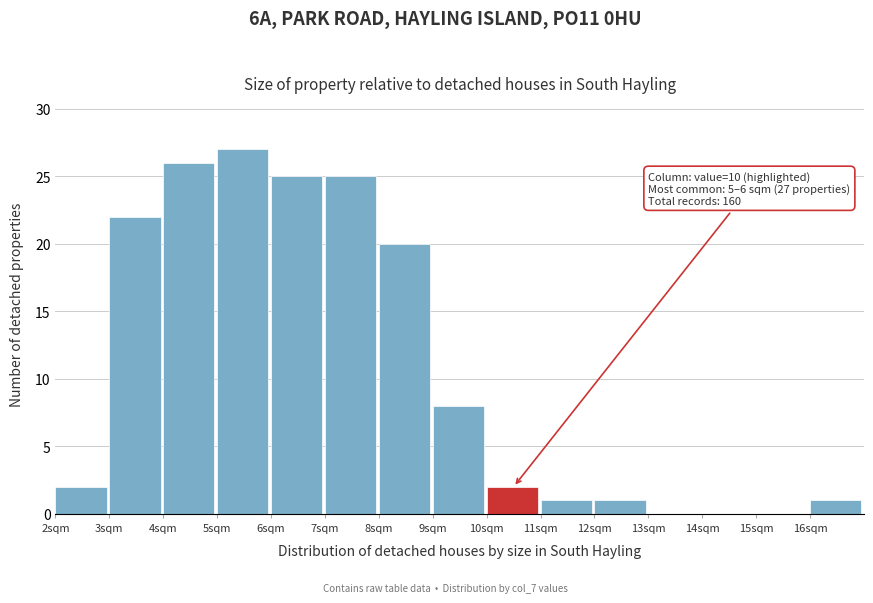

Over which range of the x-axis is the bar tallest?

5 to 6